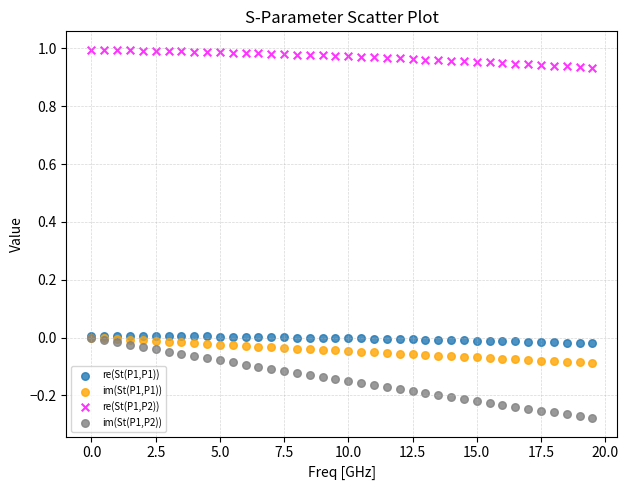

Which series reaches the minimum Y coordinate?

im(St(P1,P2))